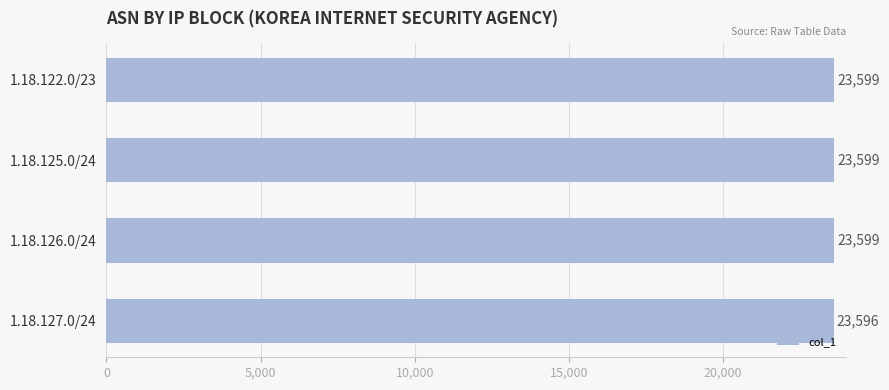

Is it true that the value at 1.18.126.0/24 is 16096?

False